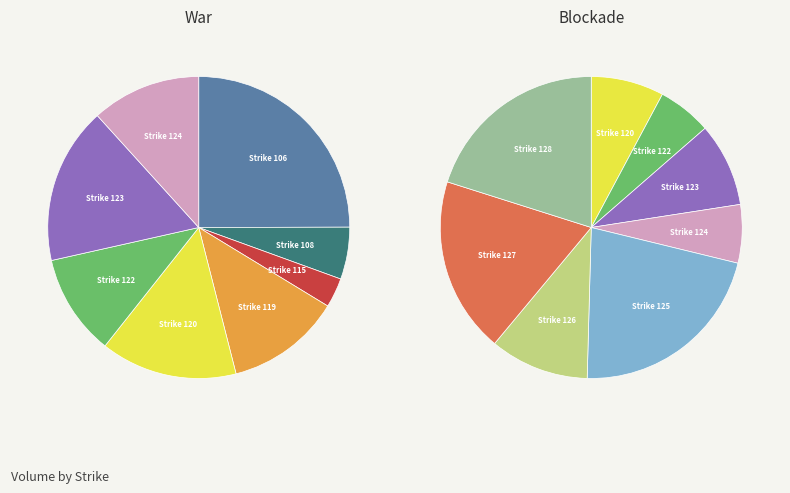

Rank the categories by value from highest to lowest.

125, 128, 127, 106, 126, 123, 120, 119, 124, 122, 108, 115